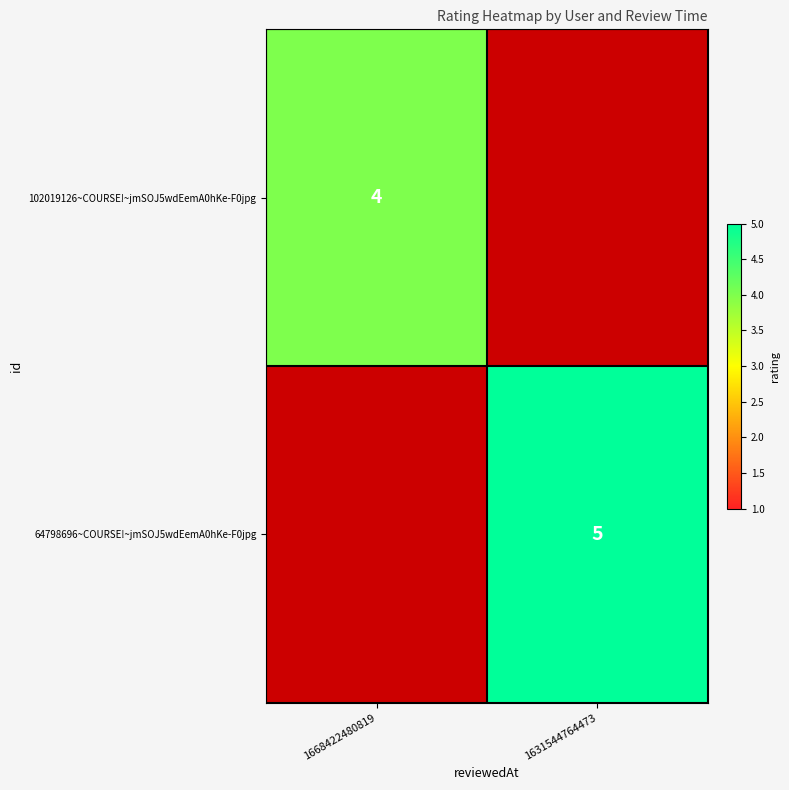

The value of 102019126~COURSE!~jmSOJ5wdEemA0hKe-F0jpg at 1668422480819 is 7. True or false?

False